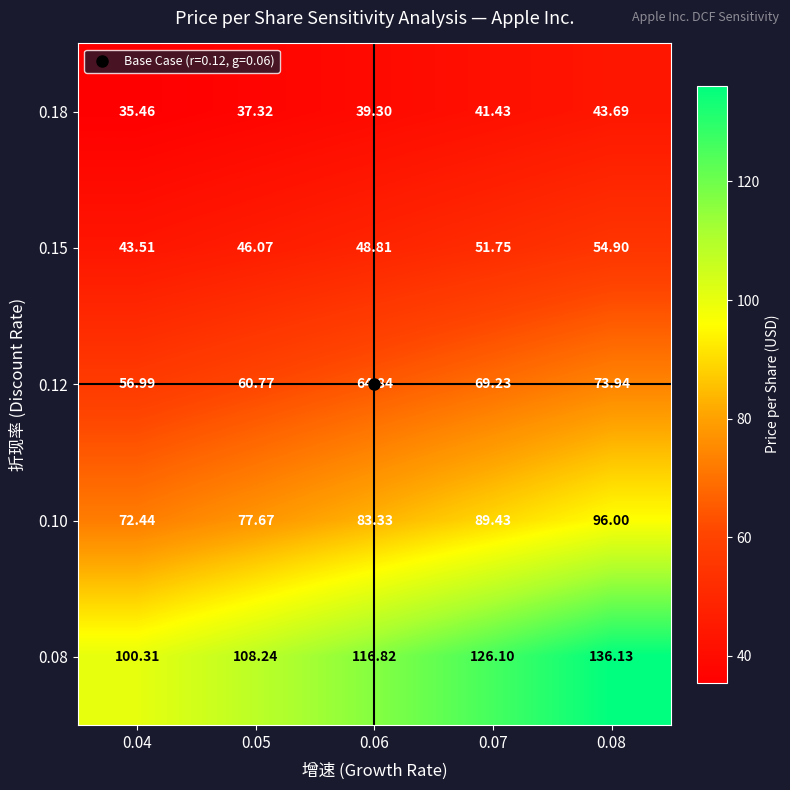

Rank the series by their maximum value, from lowest to highest.

0.18, 0.15, 0.12, 0.10, 0.08